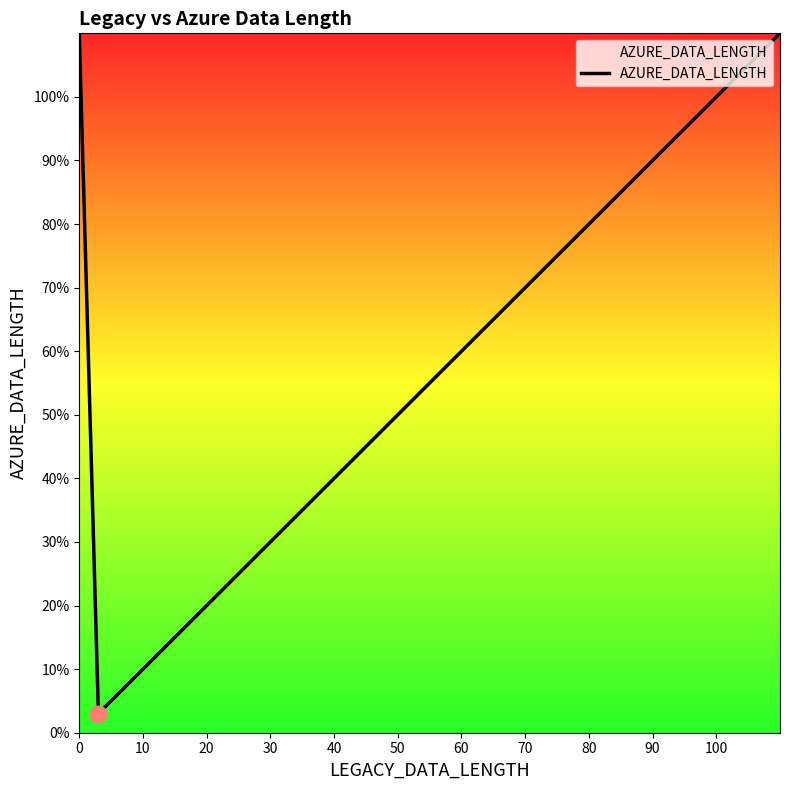

What is the difference between the maximum and minimum values?

107